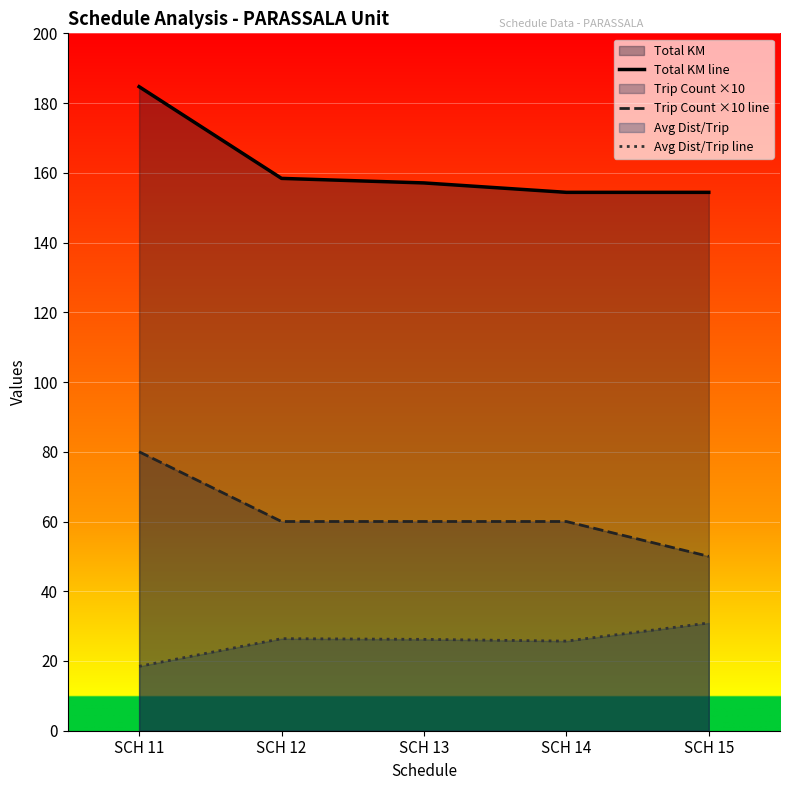

True or false: Avg Dist/Trip line and Total KM line cross at least once.

False